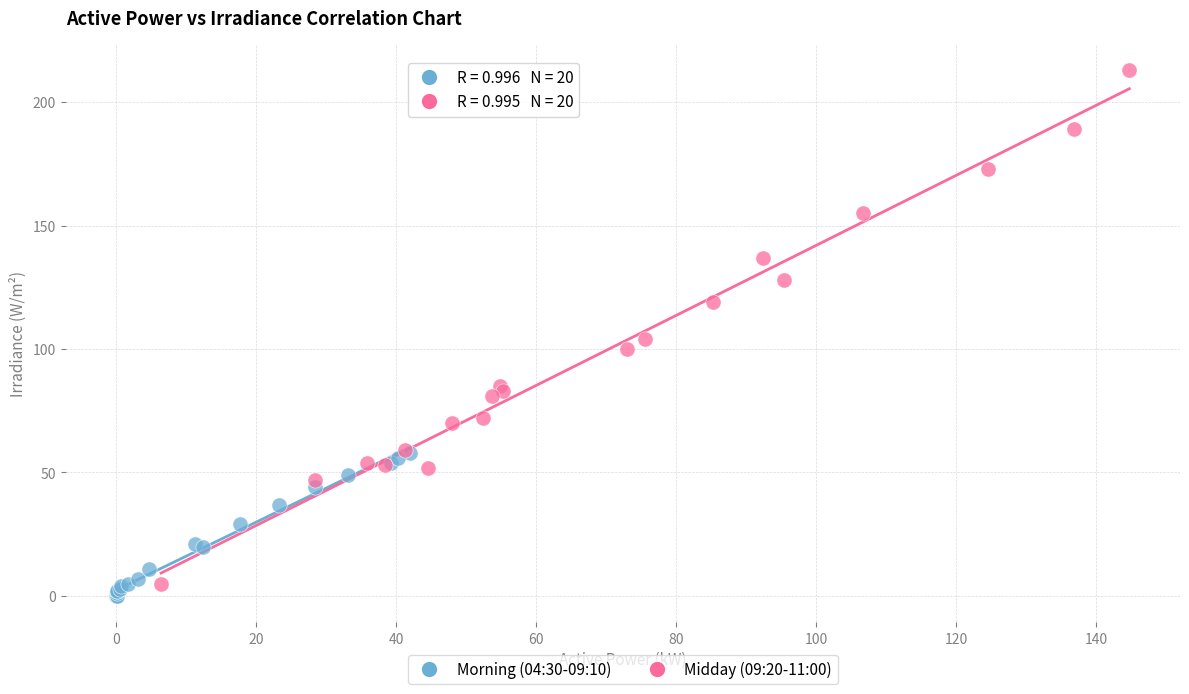

What are all the series names shown in the legend?

Morning (04:30-09:10), Midday (09:20-11:00)